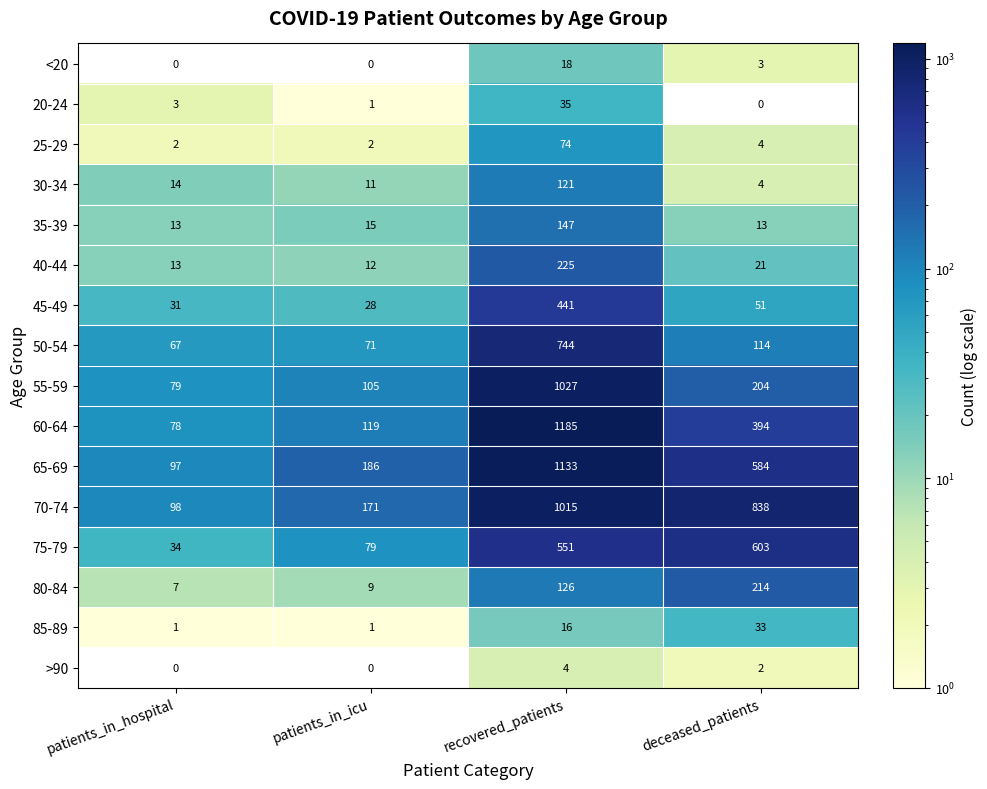

At which category is the sum across all series the highest?

recovered_patients